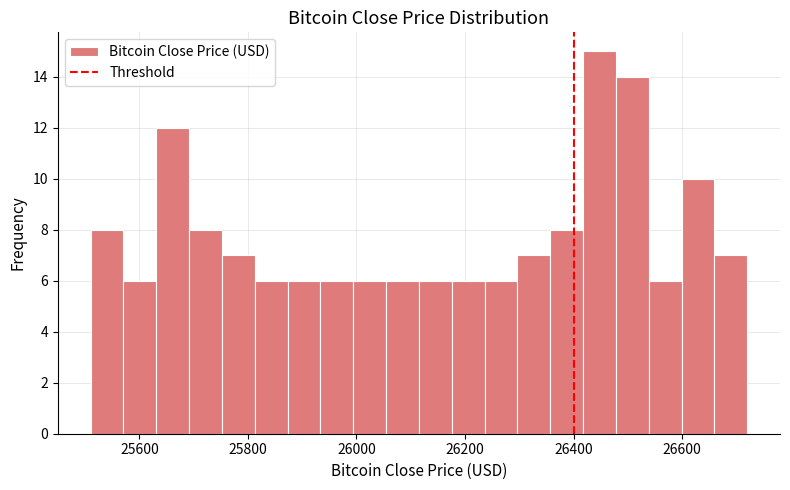

Read against the x-axis, roughly where is the centre of the tallest bar?

26440